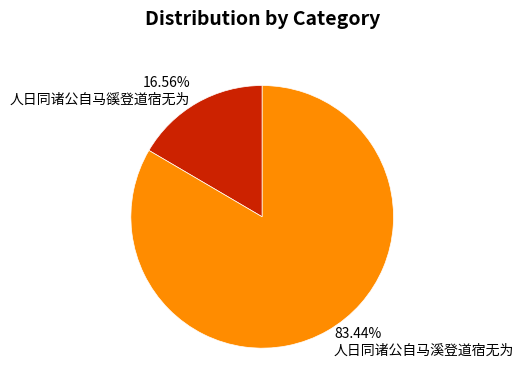

Which category has the smallest portion of the pie?

人日同诸公自马豀登道宿无为